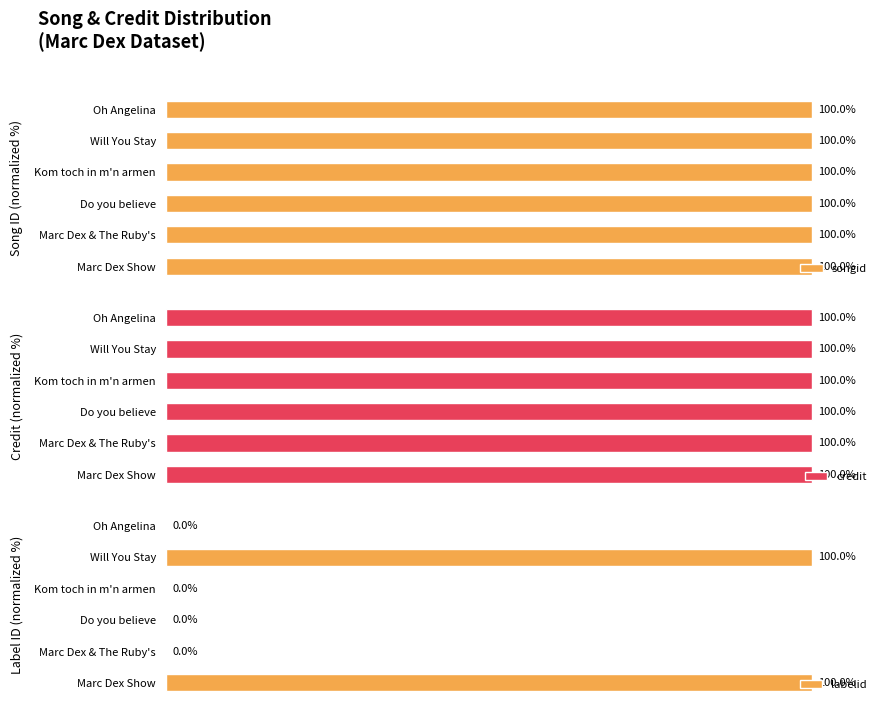

Rank the series by their maximum value, from lowest to highest.

songid, credit, labelid